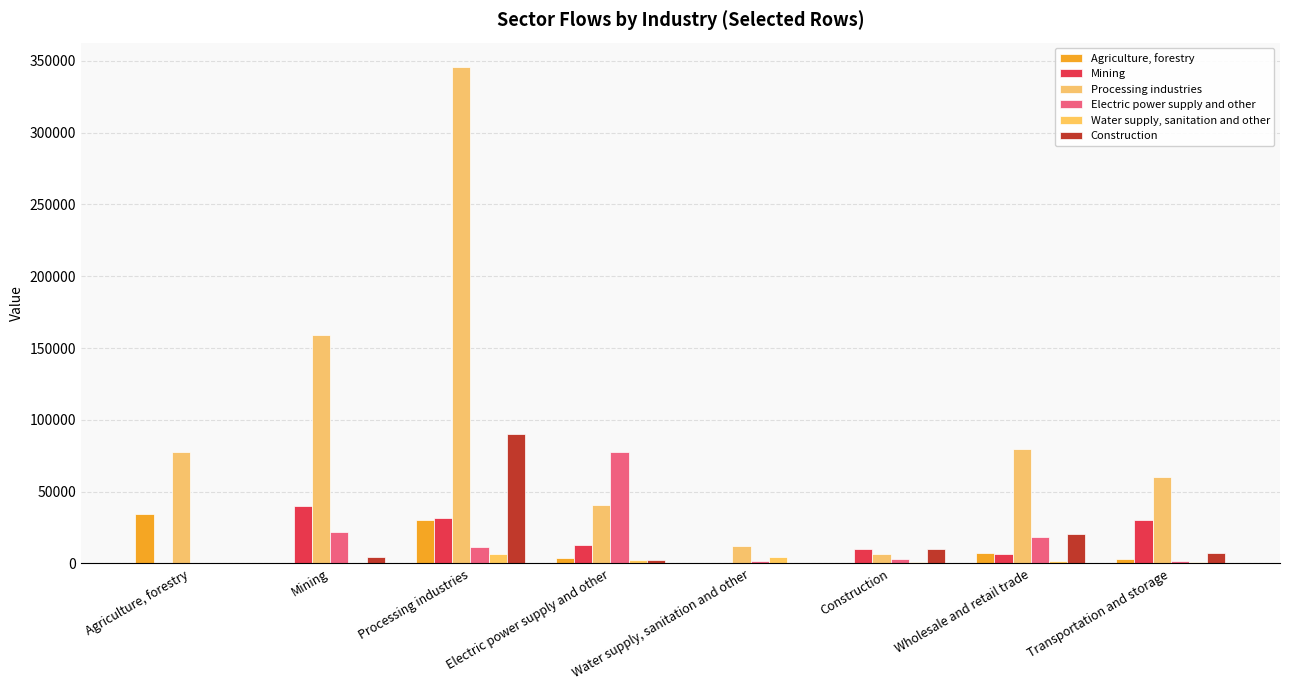

Does the chart contain stacked bars?

No